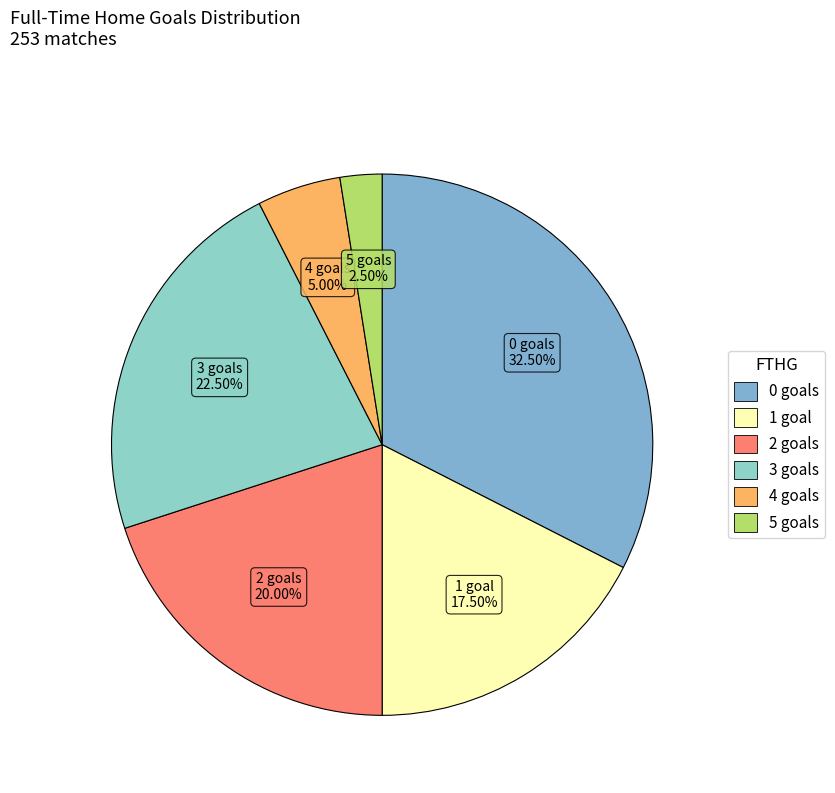

Rank the categories by value from lowest to highest.

5, 4, 1, 2, 3, 0